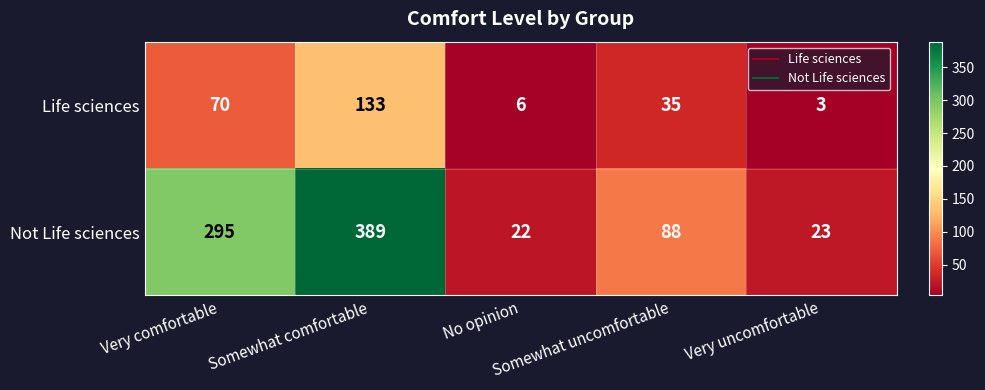

What is the difference between the maximum and minimum values in the Not Life sciences series?

367